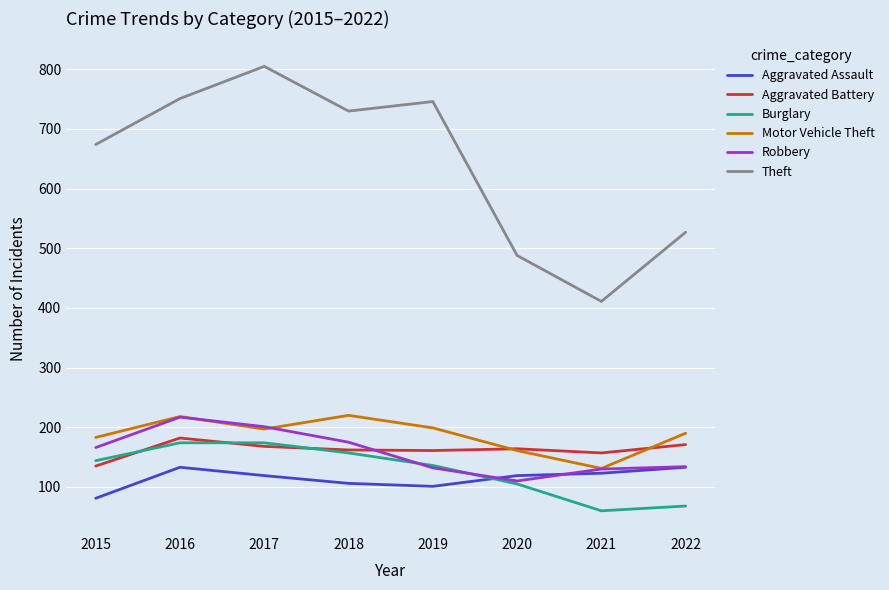

What are all the series names shown in the legend?

Aggravated Assault, Aggravated Battery, Burglary, Motor Vehicle Theft, Robbery, Theft